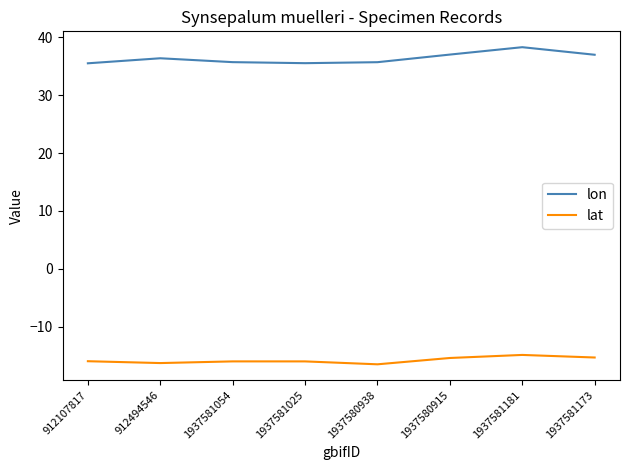

What is the approximate value of lon at 1937581054?

35.7